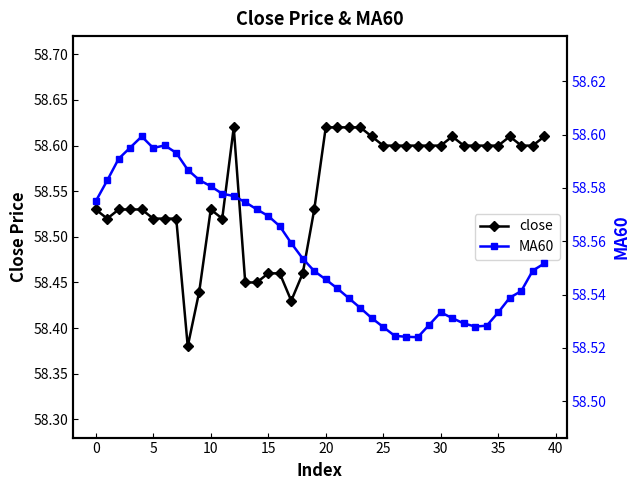

What is the total value across all series at 11?

117.1